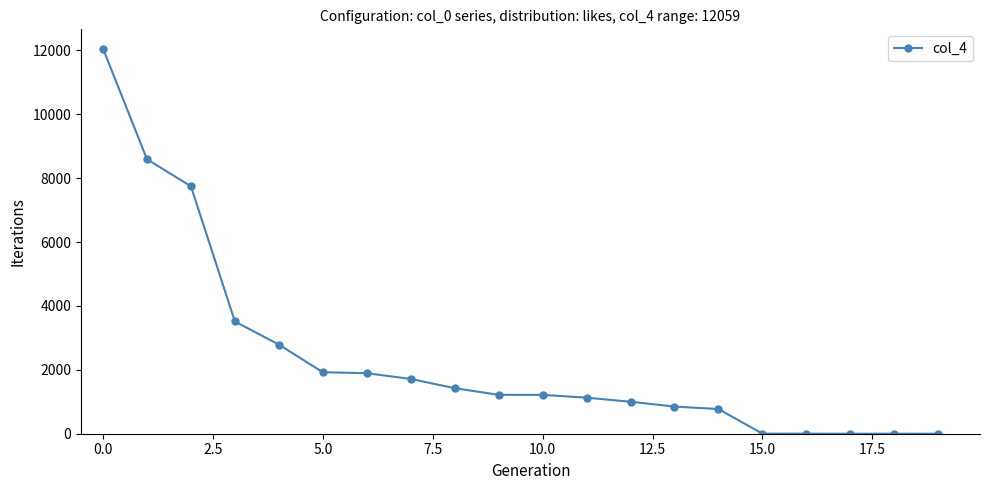

What is the maximum value shown in the chart?

12059